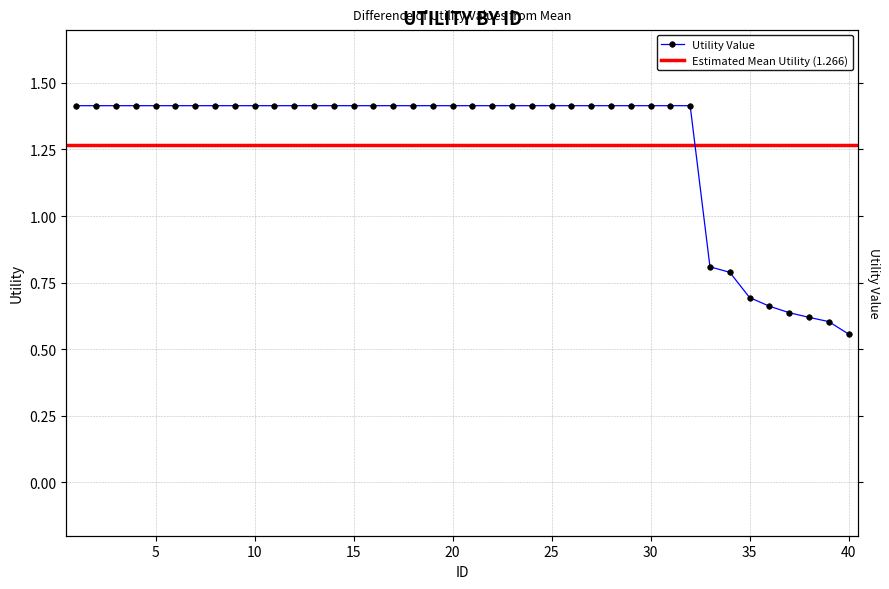

What is the difference between the maximum and minimum values?

0.9